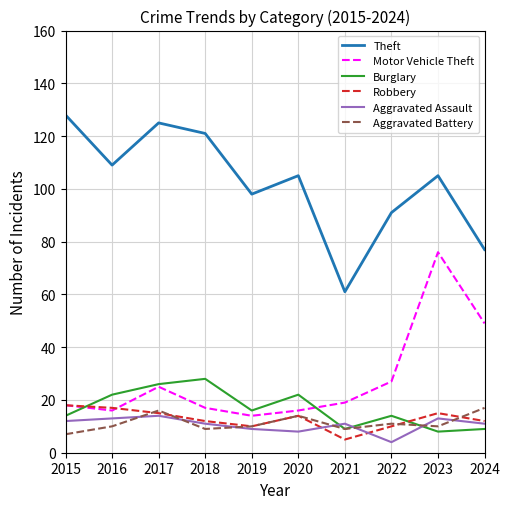

What is the difference between the Motor Vehicle Theft values at 2022 and 2023?

49